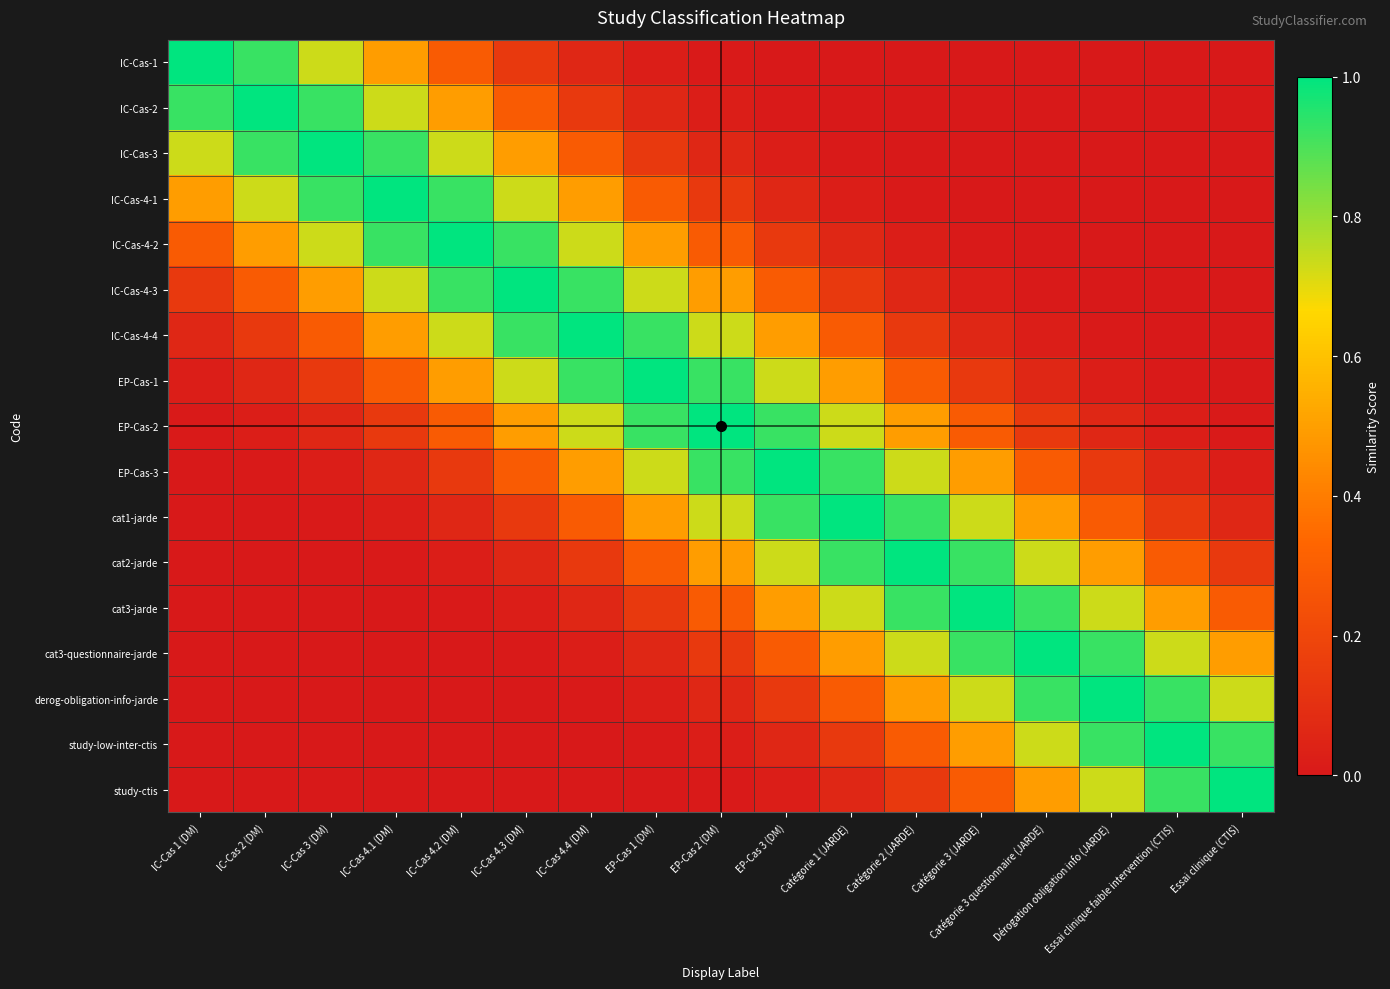

At how many categories does at least one series exceed 0?

17